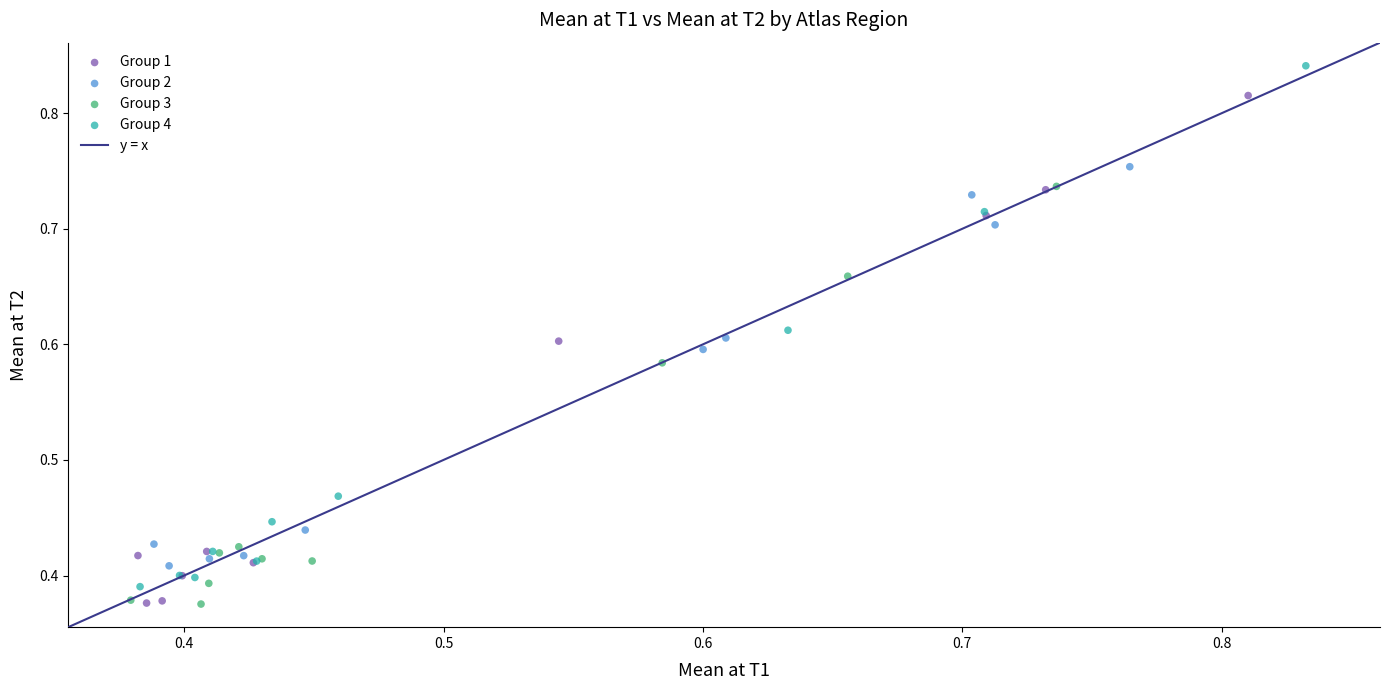

Which series has the largest Y range (max minus min)?

Group 4